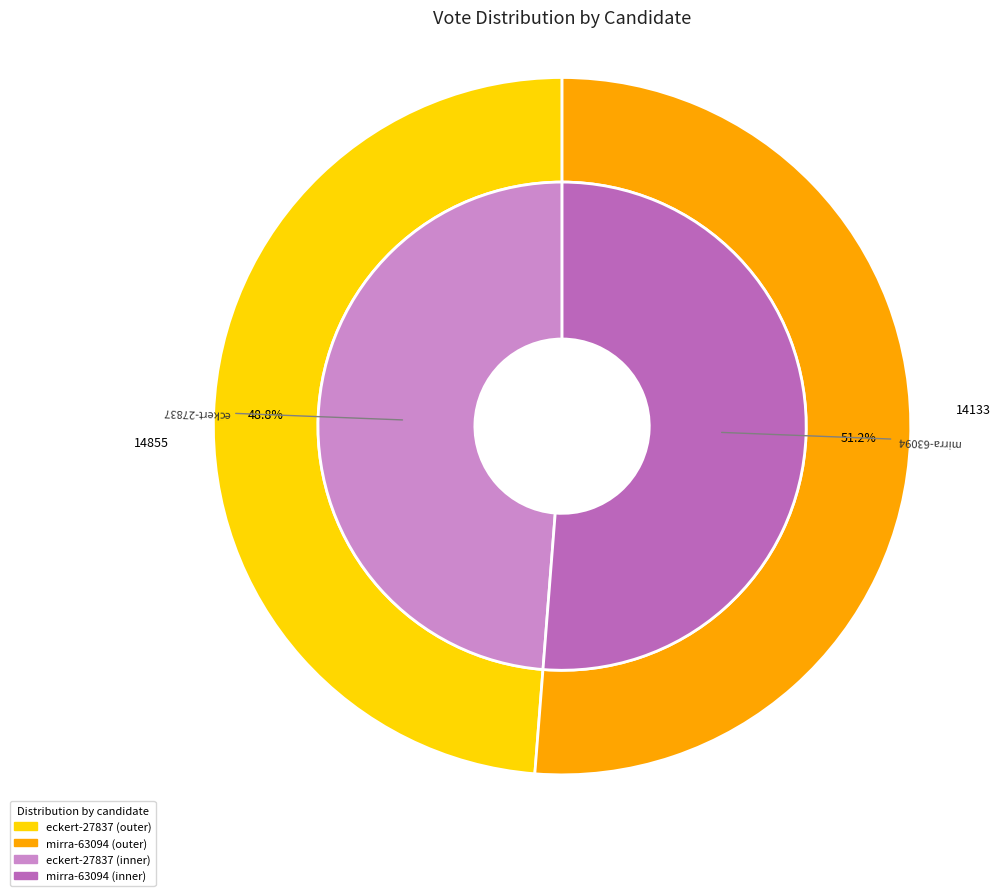

To the nearest percent, what is the combined percentage of eckert-27837 and mirra-63094?

100%